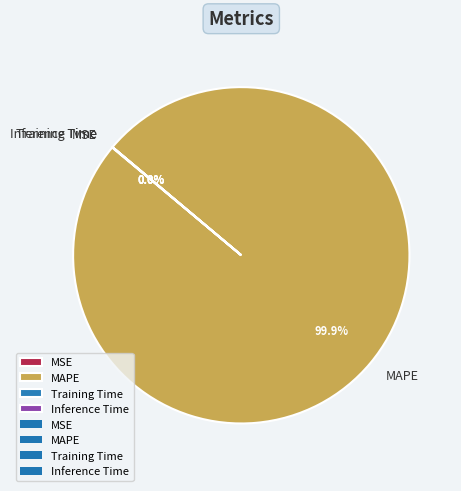

Which slice is the largest?

MAPE